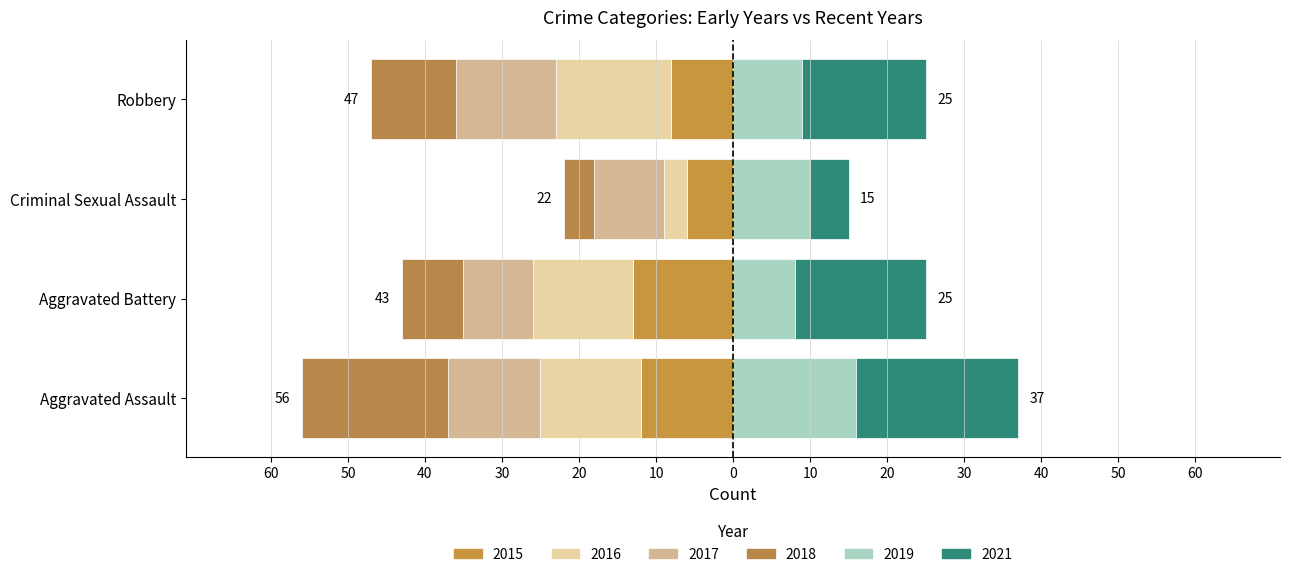

How many groups of bars are there?

4